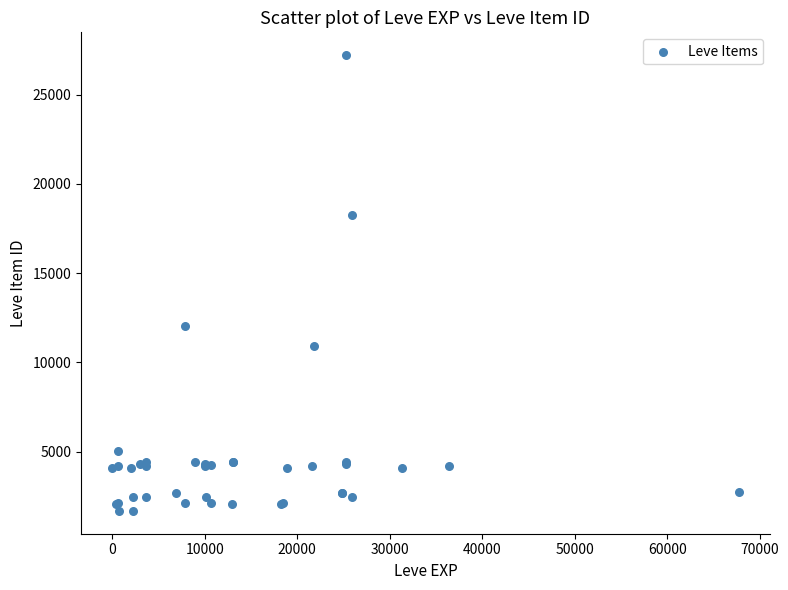

What Y value in the scatter plot is closest to 14448?

12018